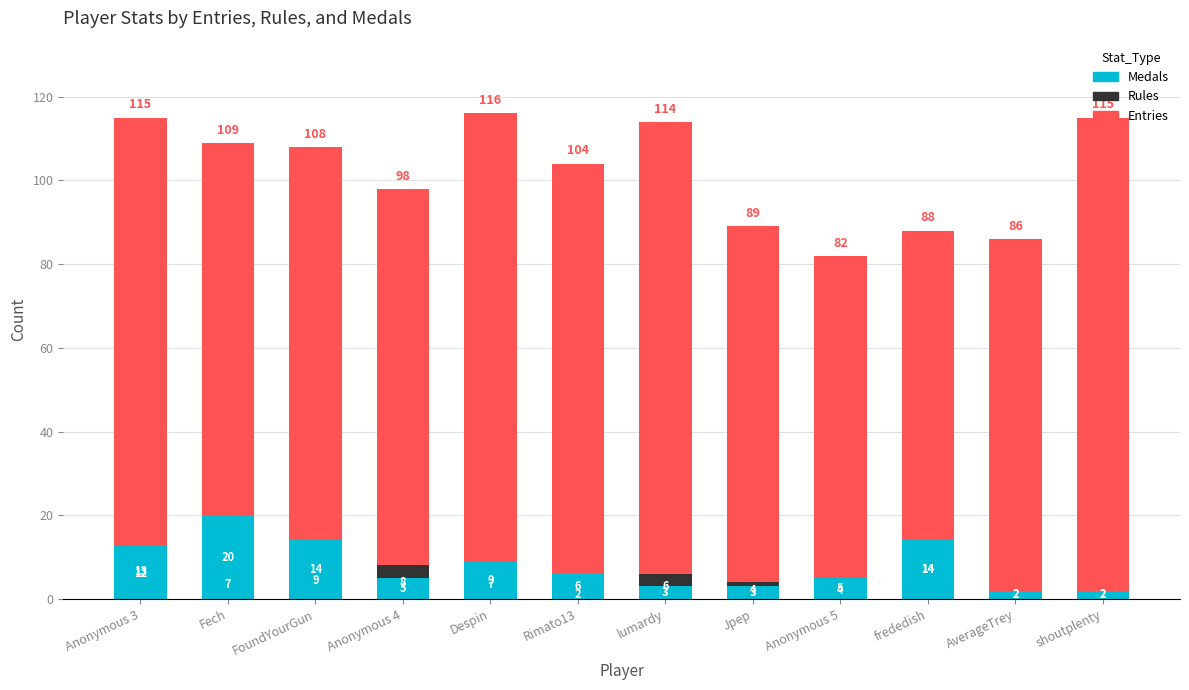

What is the difference between the highest and lowest values at FoundYourGun?

99